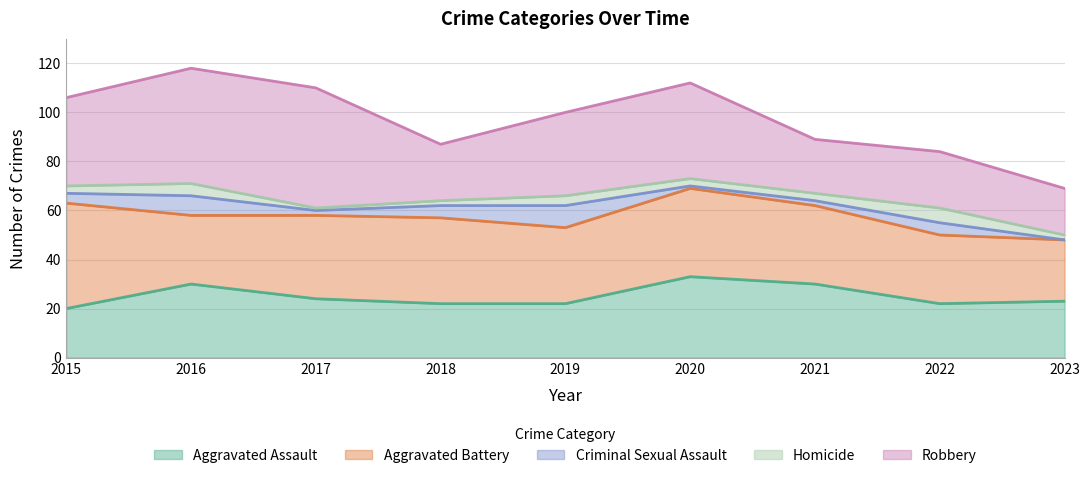

True or false: Criminal Sexual Assault and Homicide intersect in this chart.

True